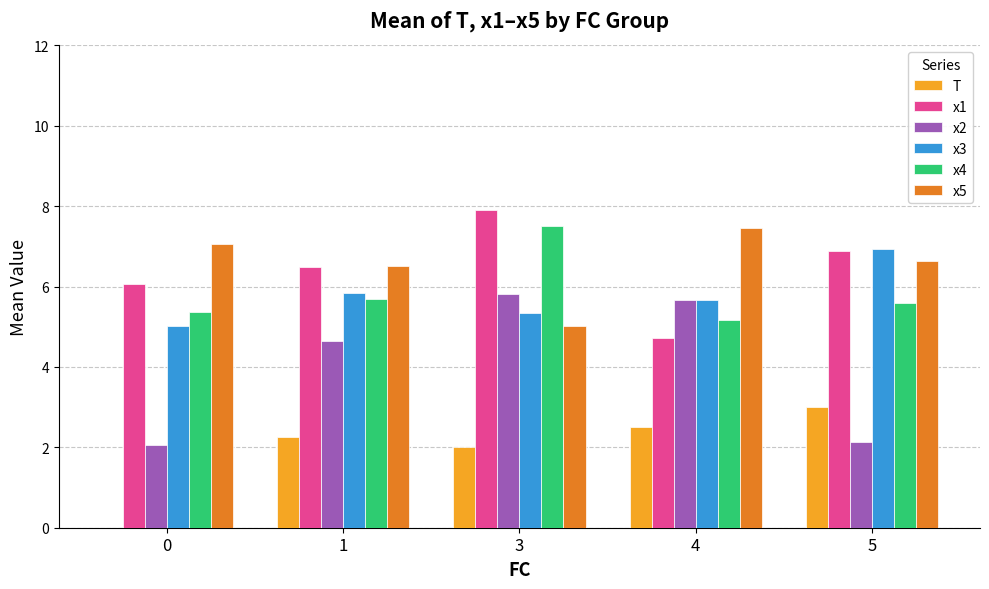

What are all the series names shown in the legend?

T, x1, x2, x3, x4, x5